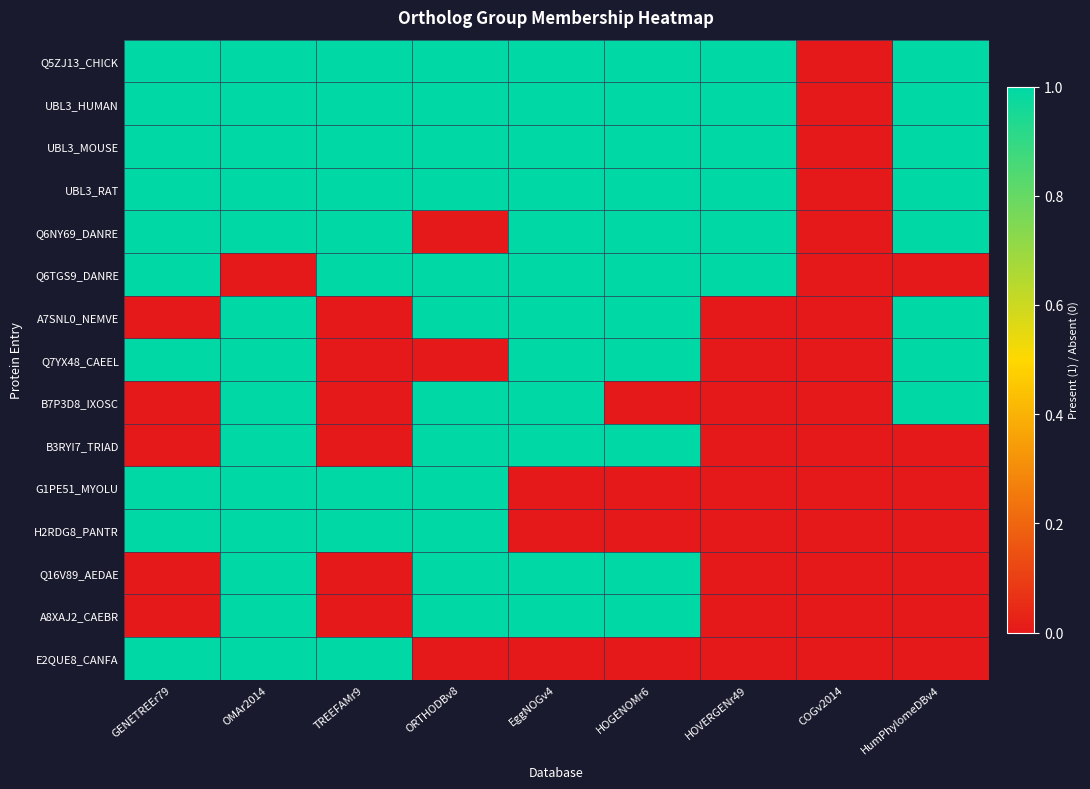

How many categories are shown in the chart?

9